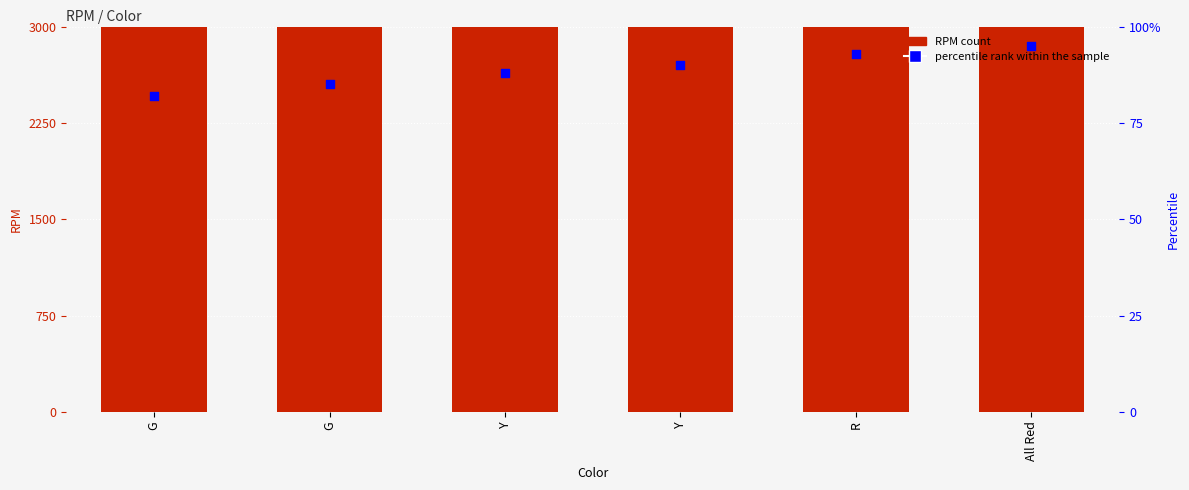

Is the value of percentile rank within the sample at G greater than the value of RPM at G?

No